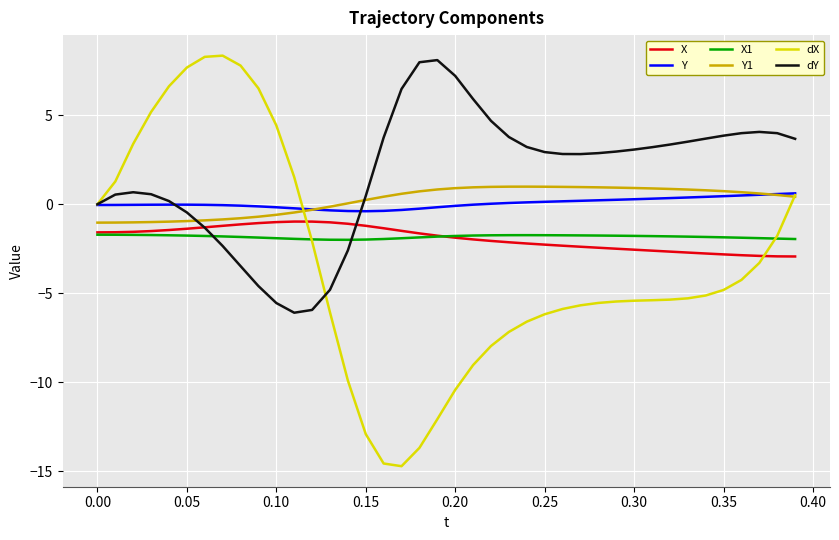

What is the maximum value shown in the chart?

8.4